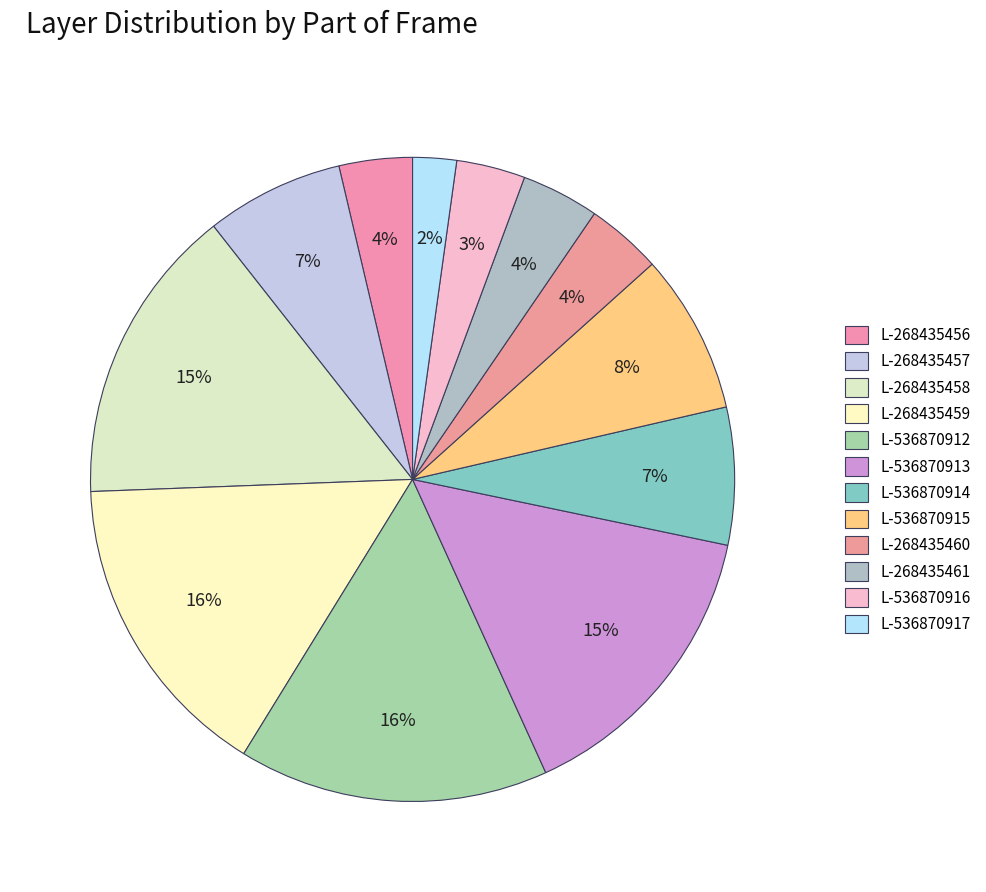

How many segments does this pie chart have?

12